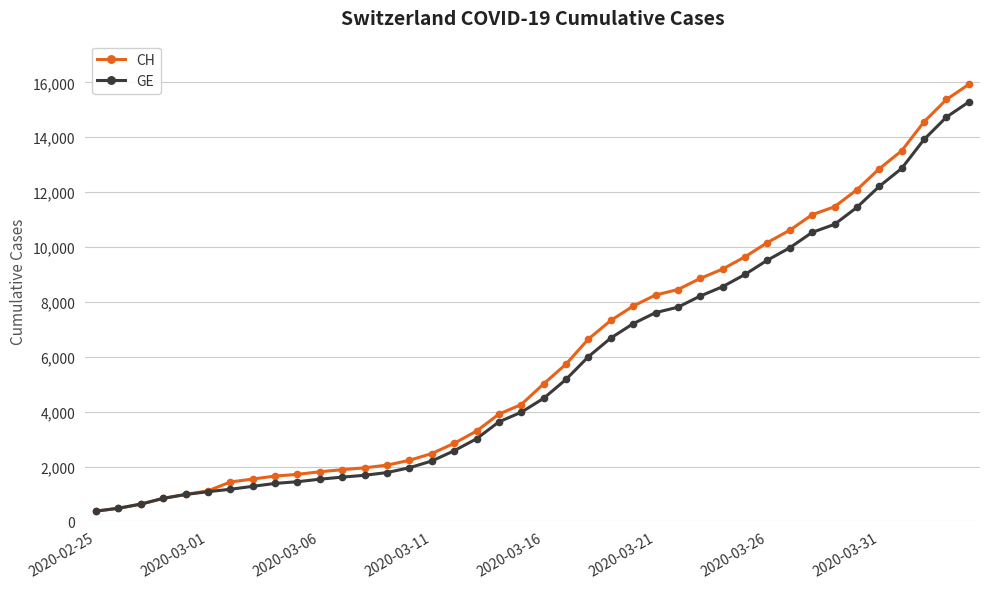

What is the value of the CH point at the 8th from the left?

1544